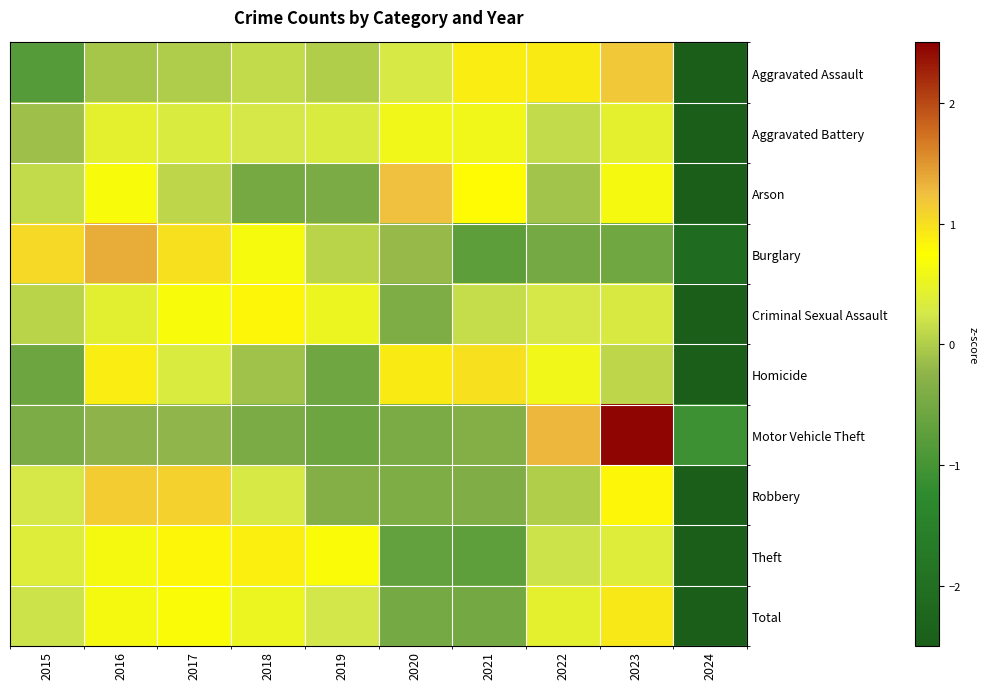

What is the minimum value shown in the chart?

-2.9